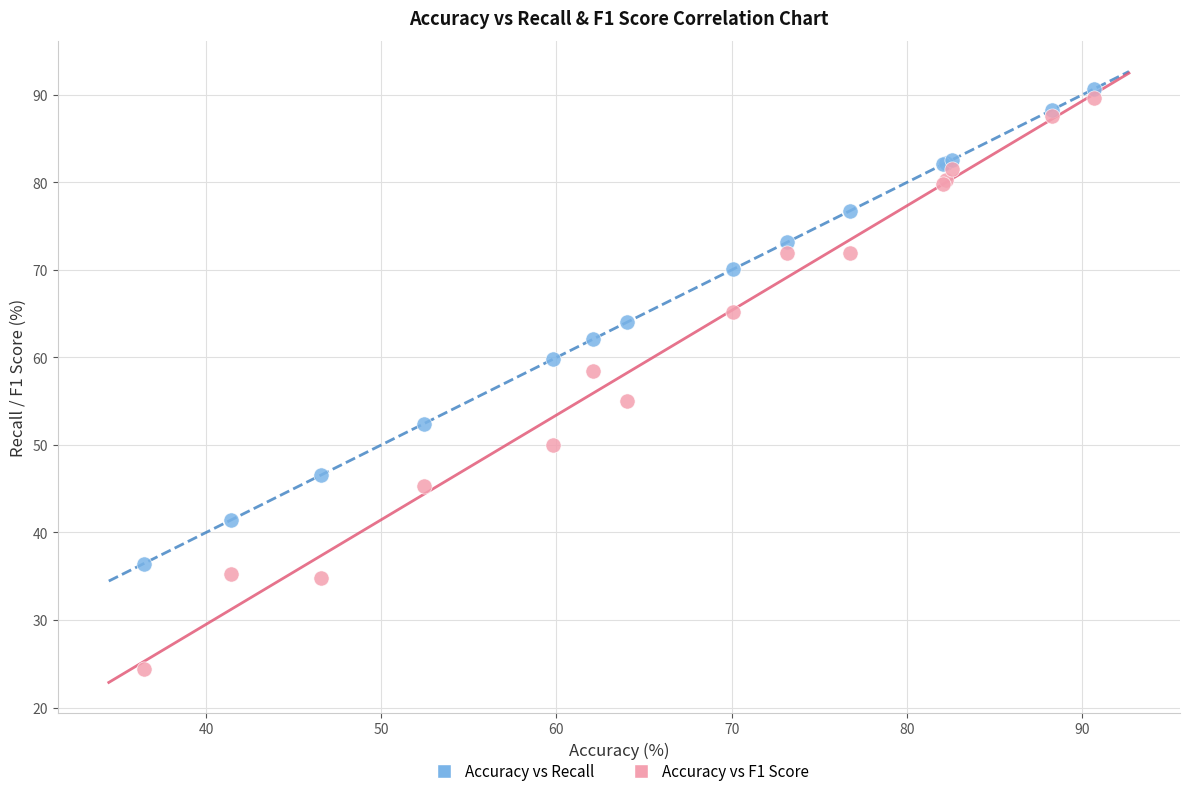

What is the X range (max minus min) for the scatter plot?

54.2